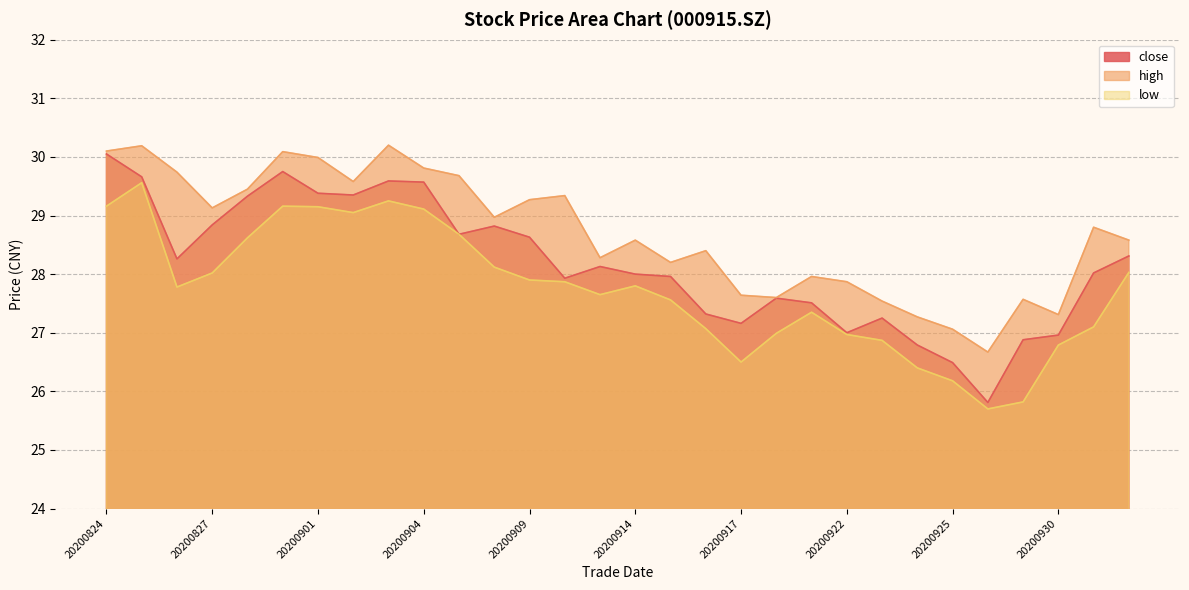

List the series in order of their overall mean, lowest first.

low, close, high